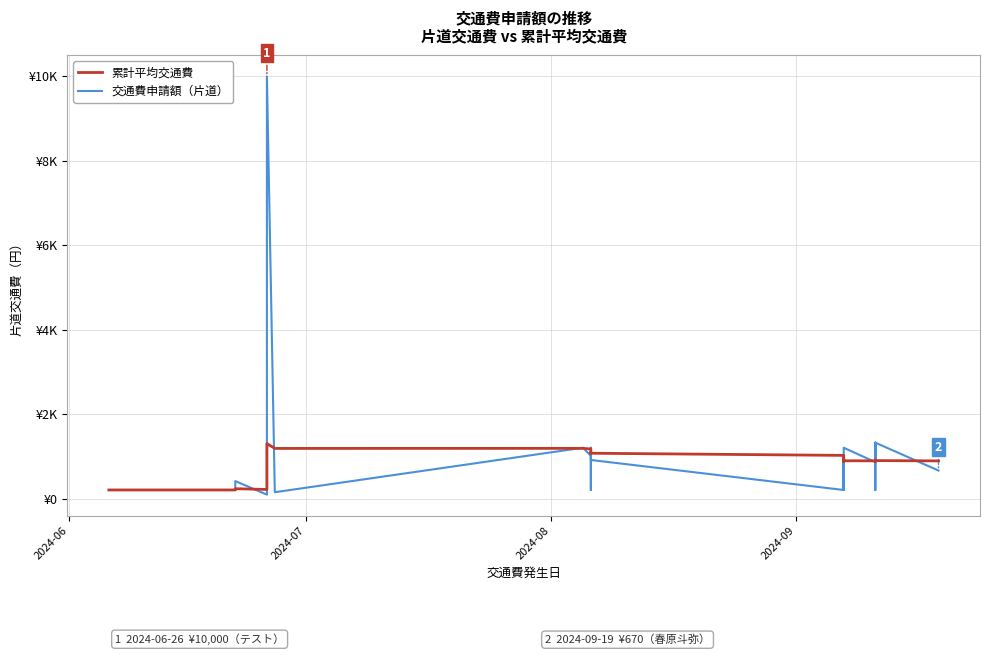

What is the sum of all 累計平均交通費 values?

25700.4